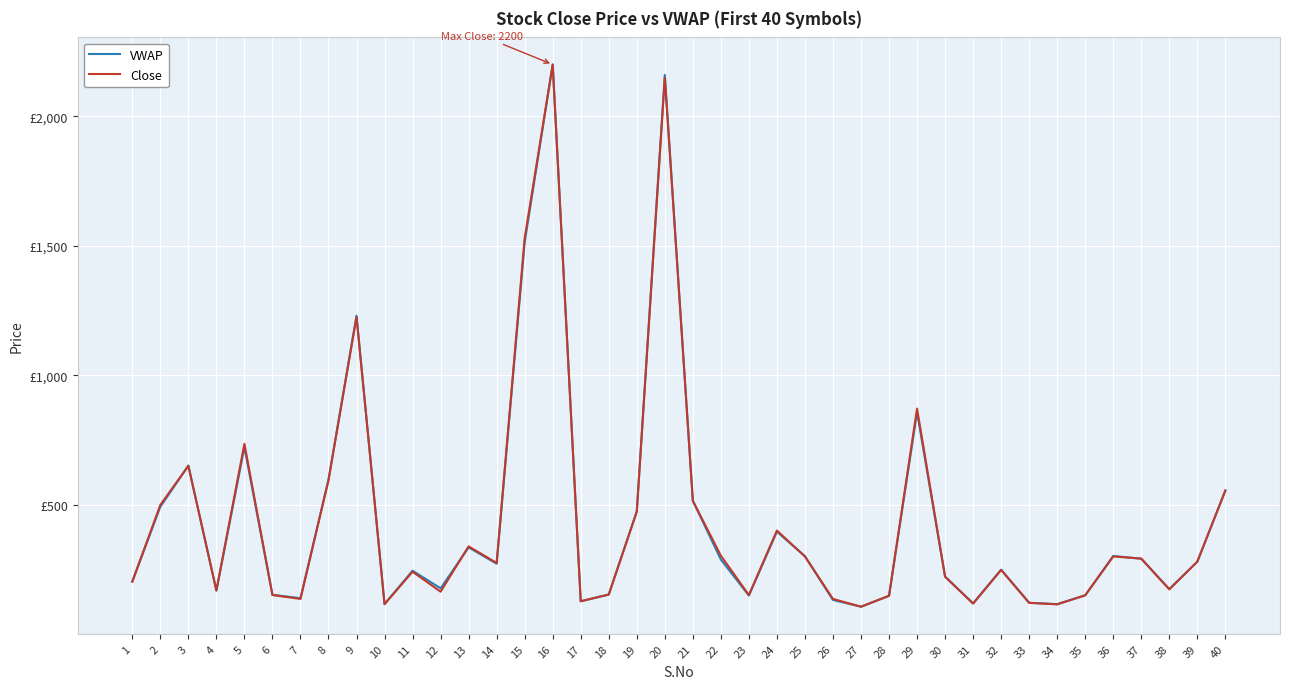

Reading left to right, extract all data points from this chart.

VWAP: 1=203	2=492	3=651	4=168	5=722	6=152	7=139	8=597	9=1230	10=116	11=245	12=177	13=335	14=272	15=1513	16=2200	17=127	18=153	19=474	20=2160	21=515	22=288	23=149	24=396	25=301	26=132	27=106	28=148	29=857	30=222	31=119	32=249	33=121	34=116	35=150	36=302	37=291	38=174	39=280	40=554
Close: 1=203	2=499	3=650	4=169	5=735	6=151	7=136	8=594	9=1225	10=116	11=241	12=164	13=339	14=275	15=1530	16=2200	17=127	18=153	19=473	20=2150	21=515	22=303	23=151	24=400	25=300	26=136	27=106	28=148	29=871	30=222	31=118	32=248	33=121	34=115	35=150	36=300	37=292	38=173	39=280	40=555